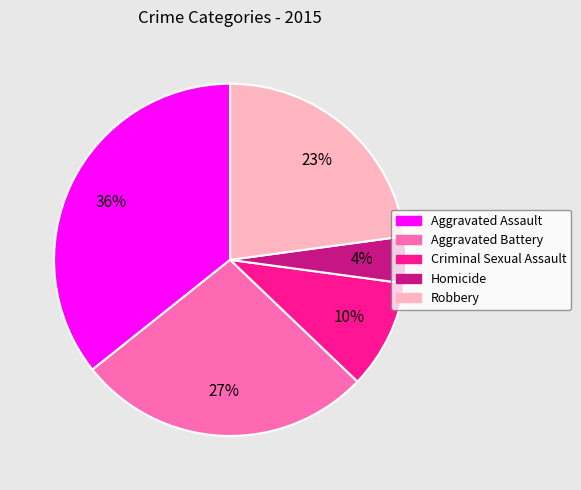

Which has a higher value, Aggravated Assault or Criminal Sexual Assault?

Aggravated Assault